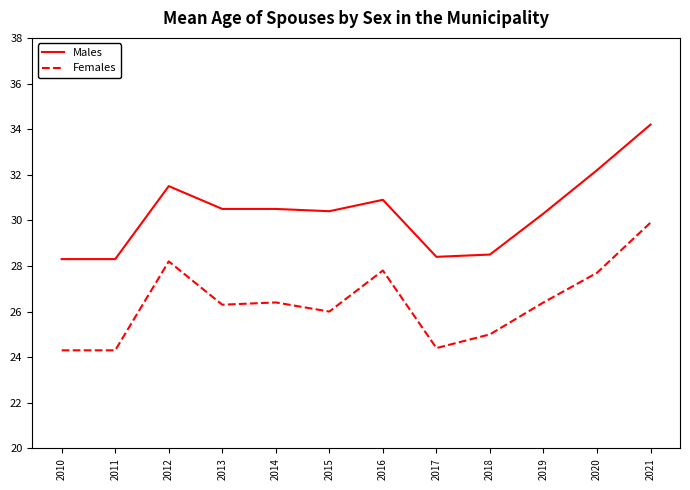

Is it true that Females equals 26.3 at 2013?

True